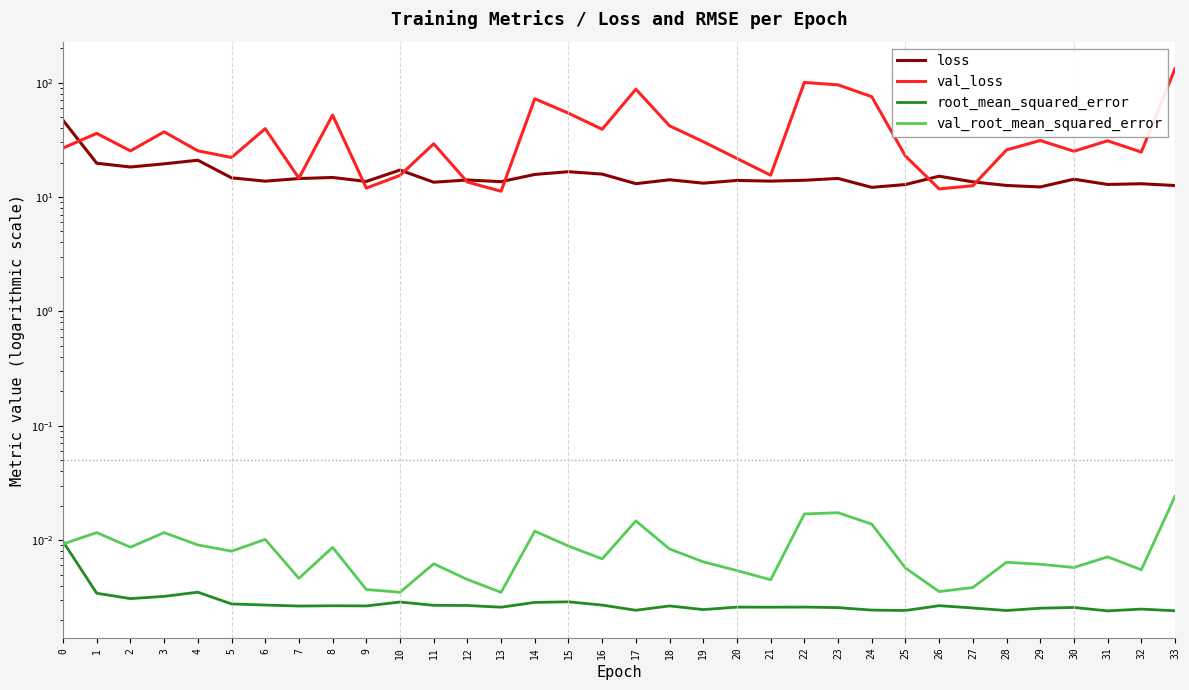

What are all the series names shown in the legend?

loss, val_loss, root_mean_squared_error, val_root_mean_squared_error